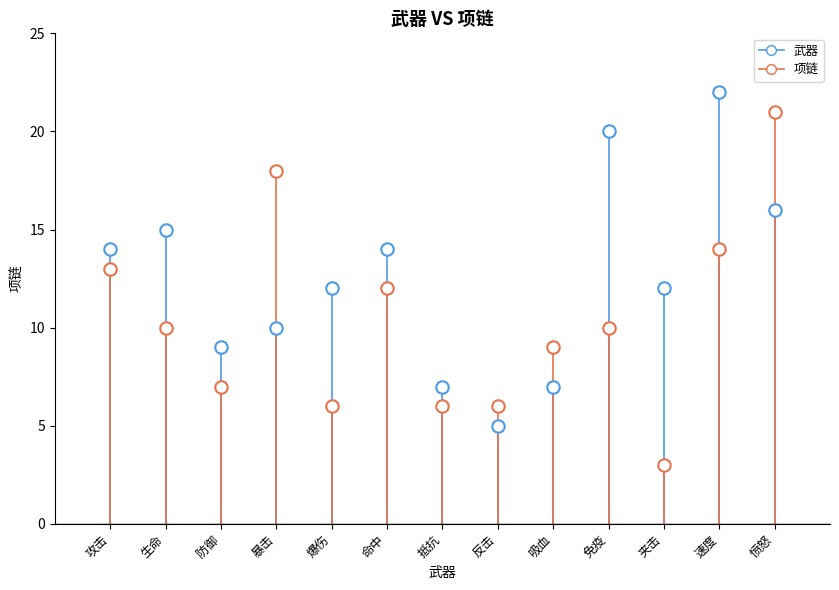

How many points are shown in the scatter plot?

26